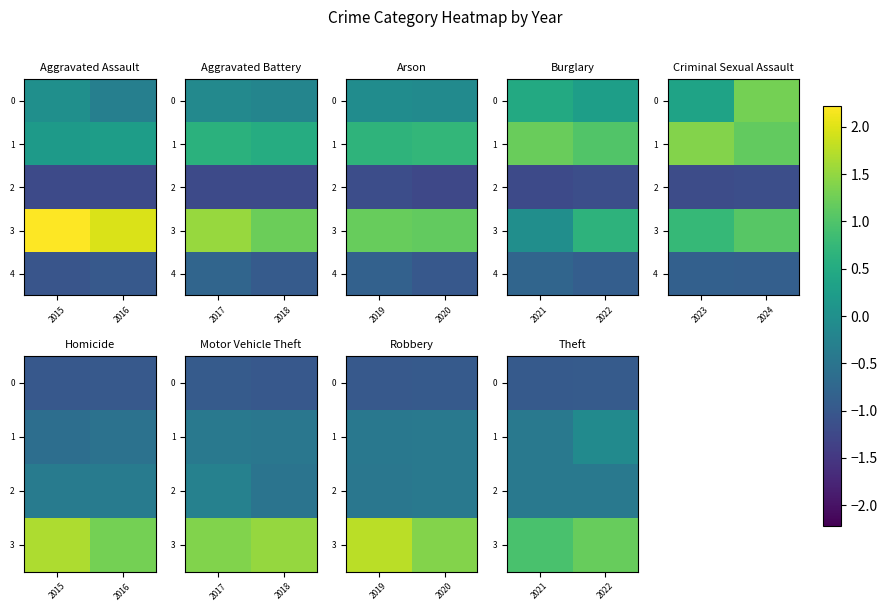

Is it true that 2 equals -0.4 at 2022?

True